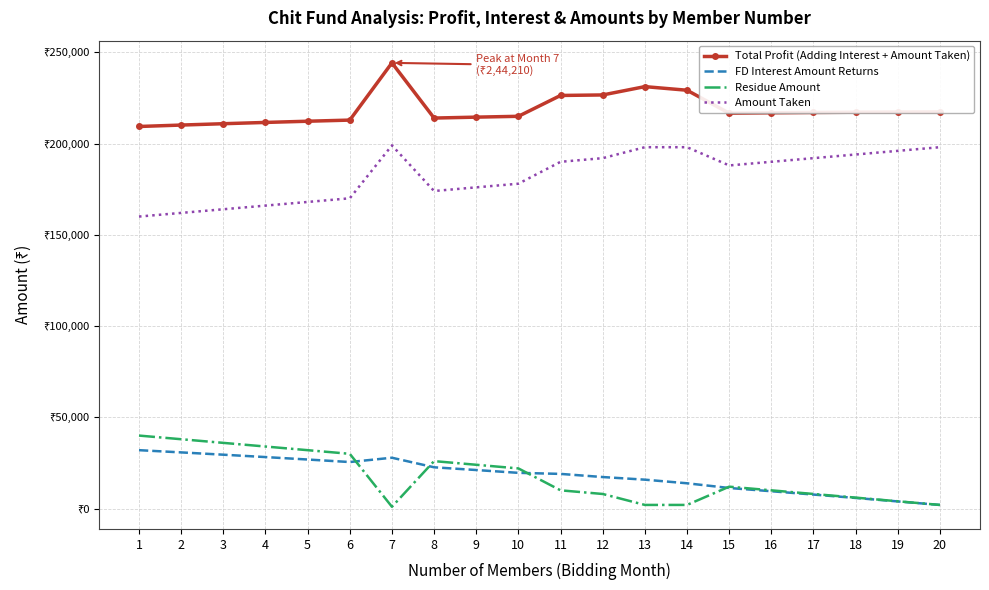

True or false: Total Profit (Adding Interest + Amount Taken) and Amount Taken intersect in this chart.

False